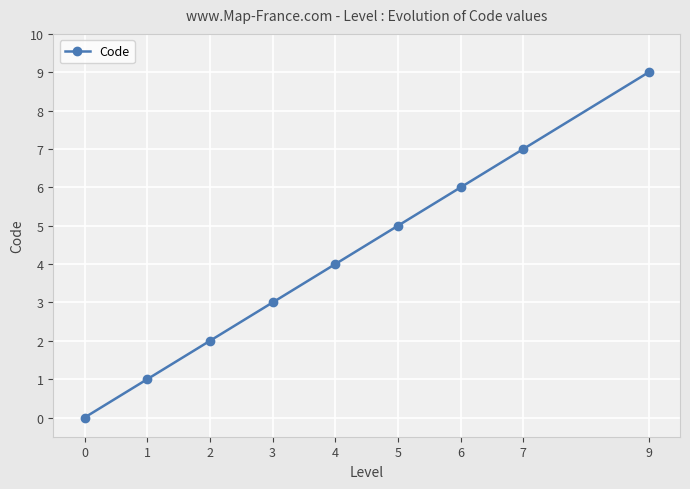

True or false: the data has more than 2 interior local peaks.

False